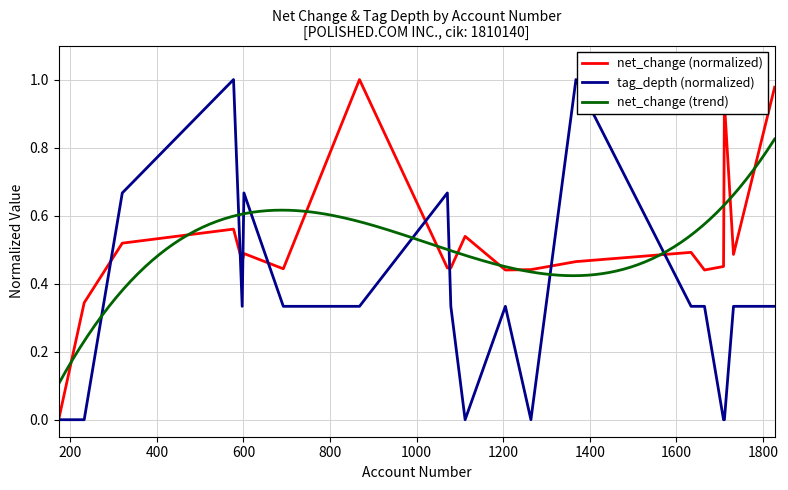

Which label corresponds to the largest value in the chart?

868